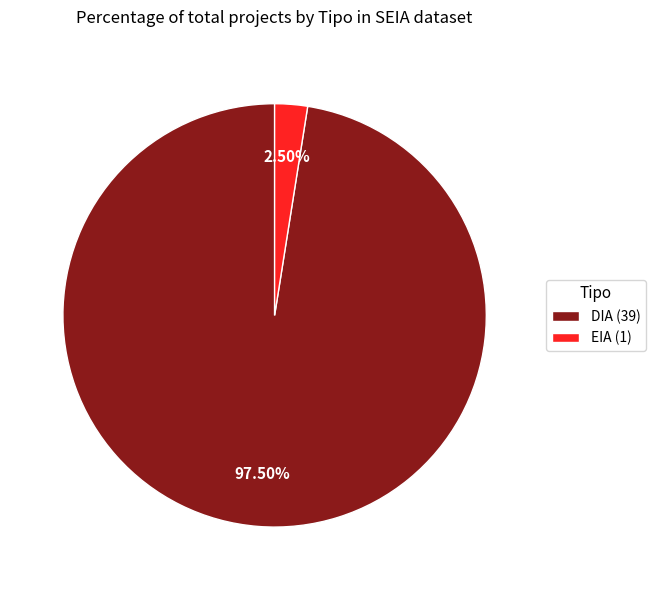

Do EIA and DIA together represent more than half of the pie?

Yes